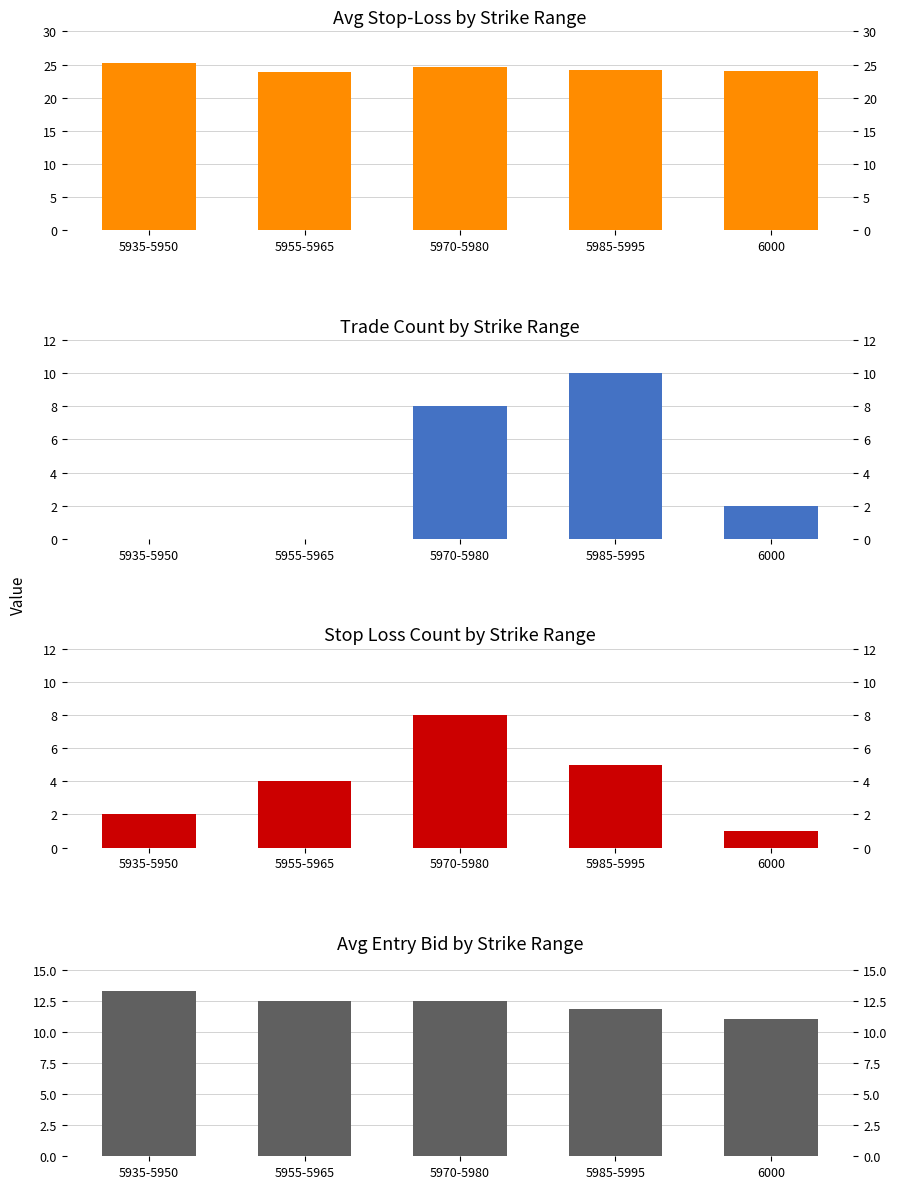

Reading left to right, transcribe all the data shown in this chart.

Avg SL: 5935-5950=25.2	5955-5965=23.9	5970-5980=24.7	5985-5995=24.2	6000=24.0
TARGET HIT (REVISED): 5935-5950=0.0	5955-5965=0.0	5970-5980=8.0	5985-5995=10.0	6000=2.0
STOP LOSS HIT: 5935-5950=2.0	5955-5965=4.0	5970-5980=8.0	5985-5995=5.0	6000=1.0
Avg Entry Bid: 5935-5950=13.3	5955-5965=12.5	5970-5980=12.5	5985-5995=11.8	6000=11.0